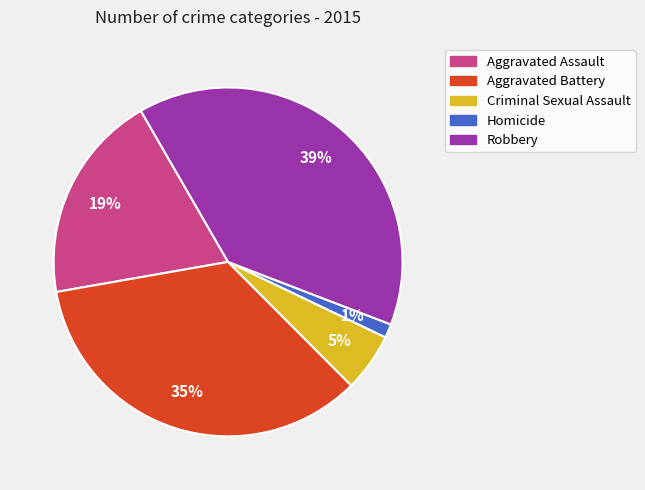

To the nearest percent, what is the average slice percentage?

20%